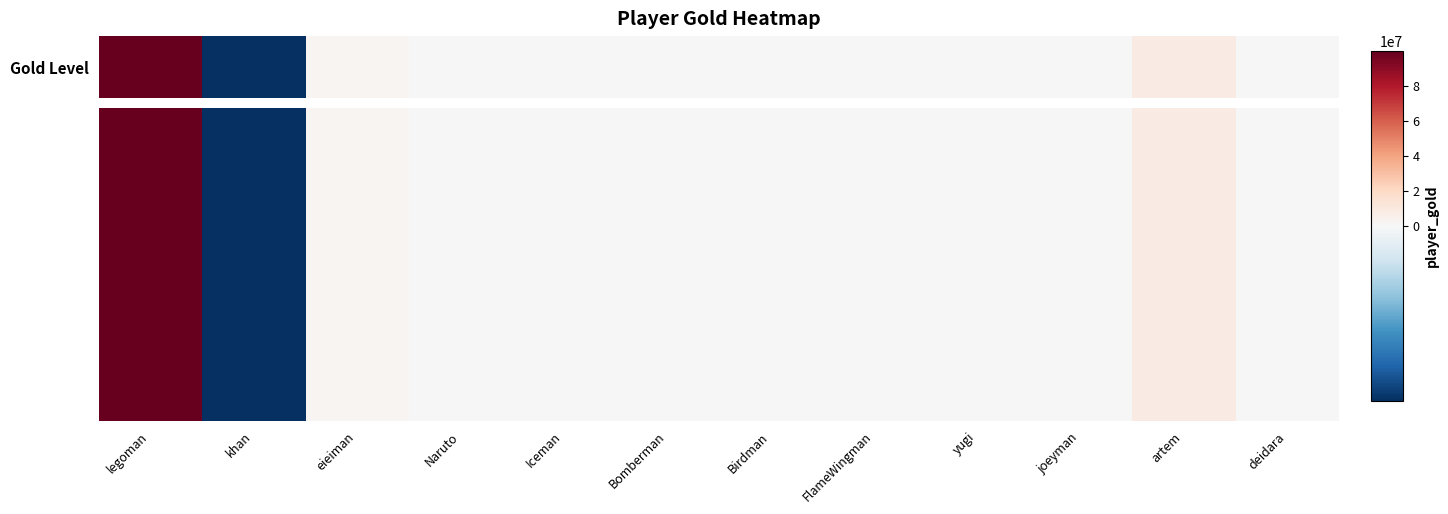

What is the greatest value displayed?

99999999